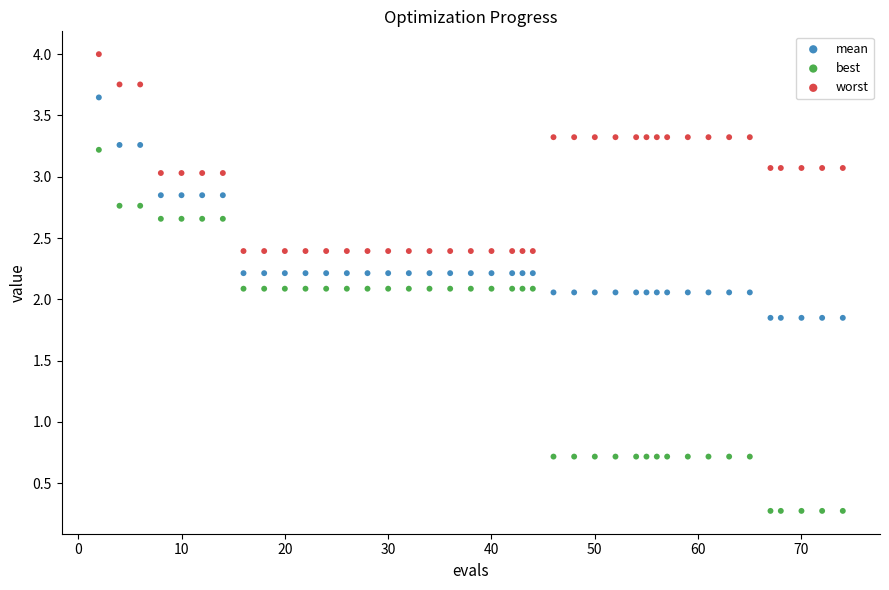

Across all data points, what is the range of Y values (max minus min)?

3.7